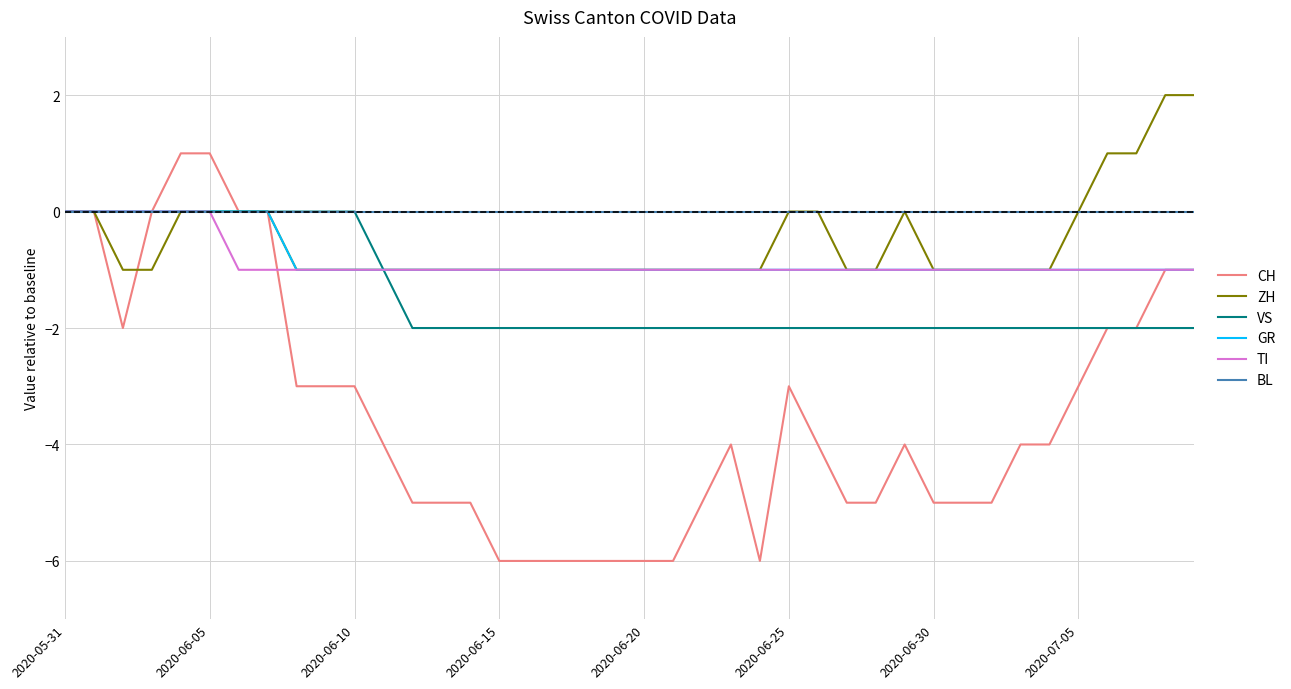

What is the difference between the second highest and minimum values in the CH series?

7